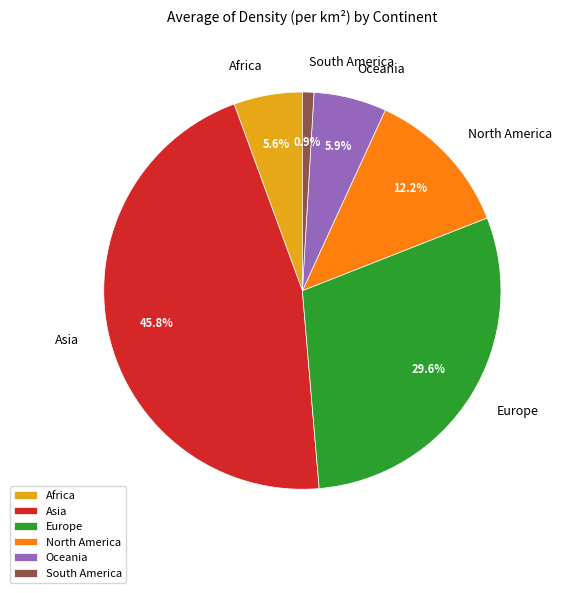

What percentage is the Europe slice, to the nearest percent?

30%